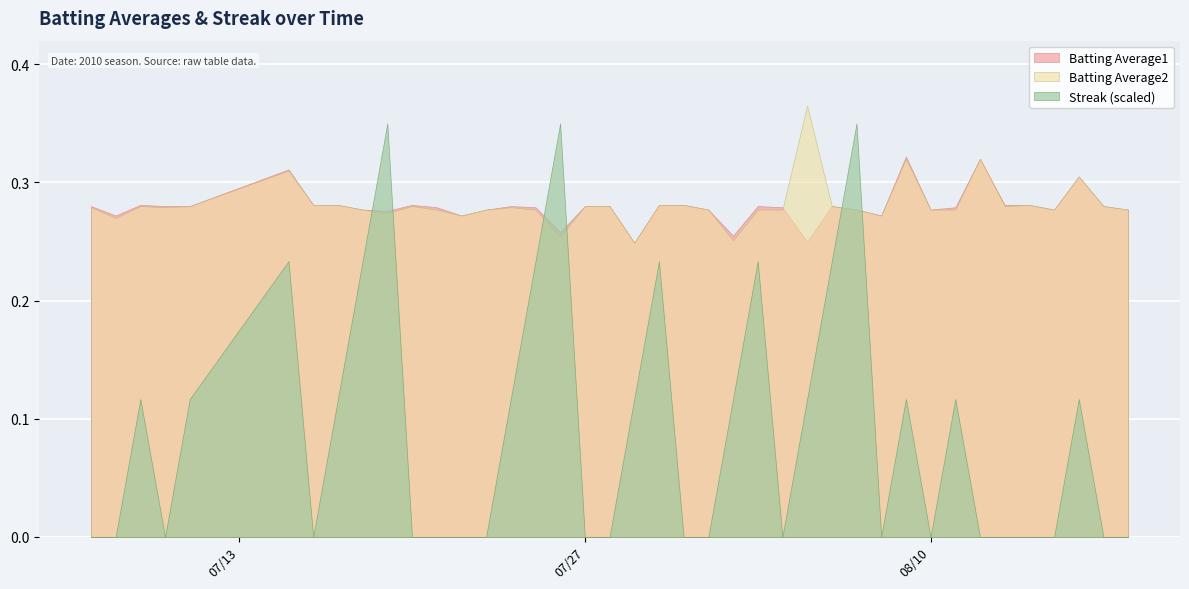

What is the sum of the Batting Average2 values at 2010-07-18 and 2010-08-04?

0.6